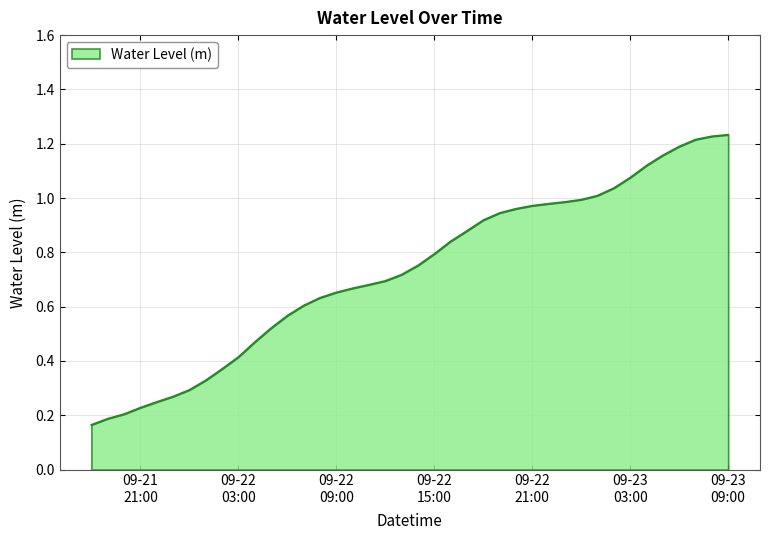

How many lines are shown in the chart?

1